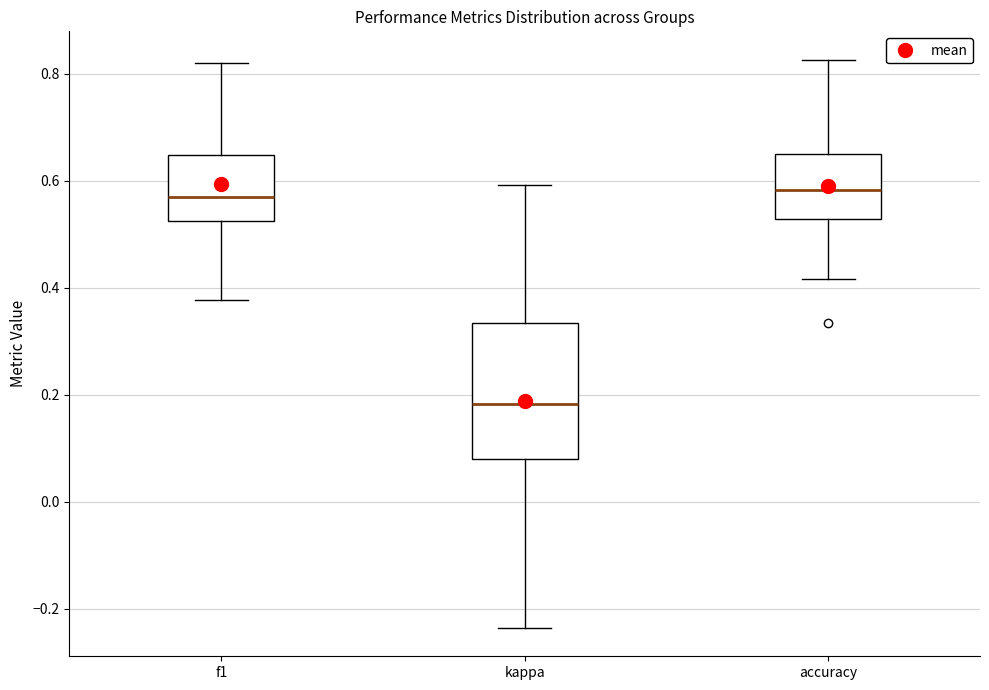

Where is the lower edge of the box for kappa on the y-axis? The values are not printed on the chart, so give them approximately, as read against the axis.

0.08